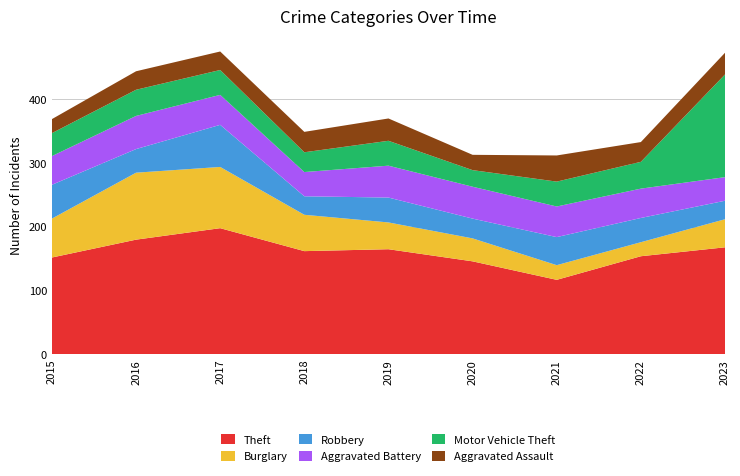

Reading left to right, extract all data points from this chart.

Theft: 152	180	198	162	165	146	117	154	168
Burglary: 61	105	96	57	42	36	23	22	44
Robbery: 53	37	66	29	39	31	44	38	29
Aggravated Battery: 45	52	47	38	50	50	48	46	37
Motor Vehicle Theft: 36	41	39	31	39	26	39	42	161
Aggravated Assault: 22	29	29	32	35	24	41	31	34